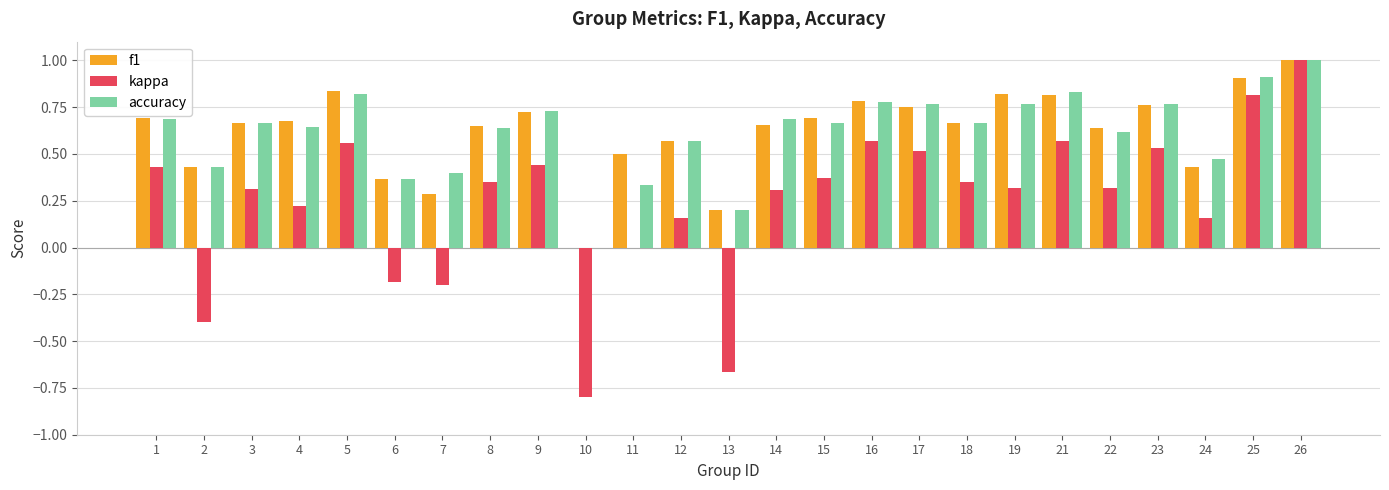

How many values in f1 are above zero?

24